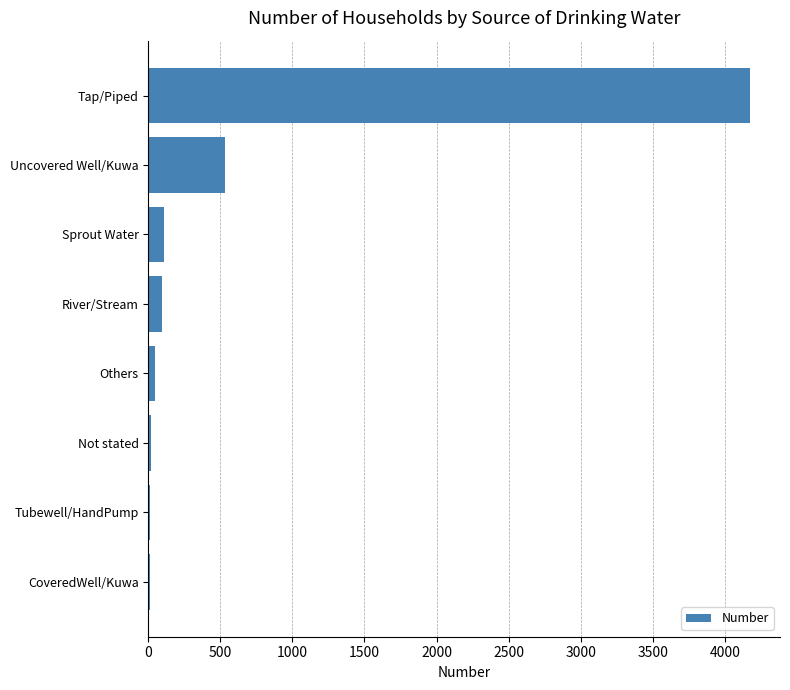

At which label is the value closest to 2093?

Uncovered Well/Kuwa